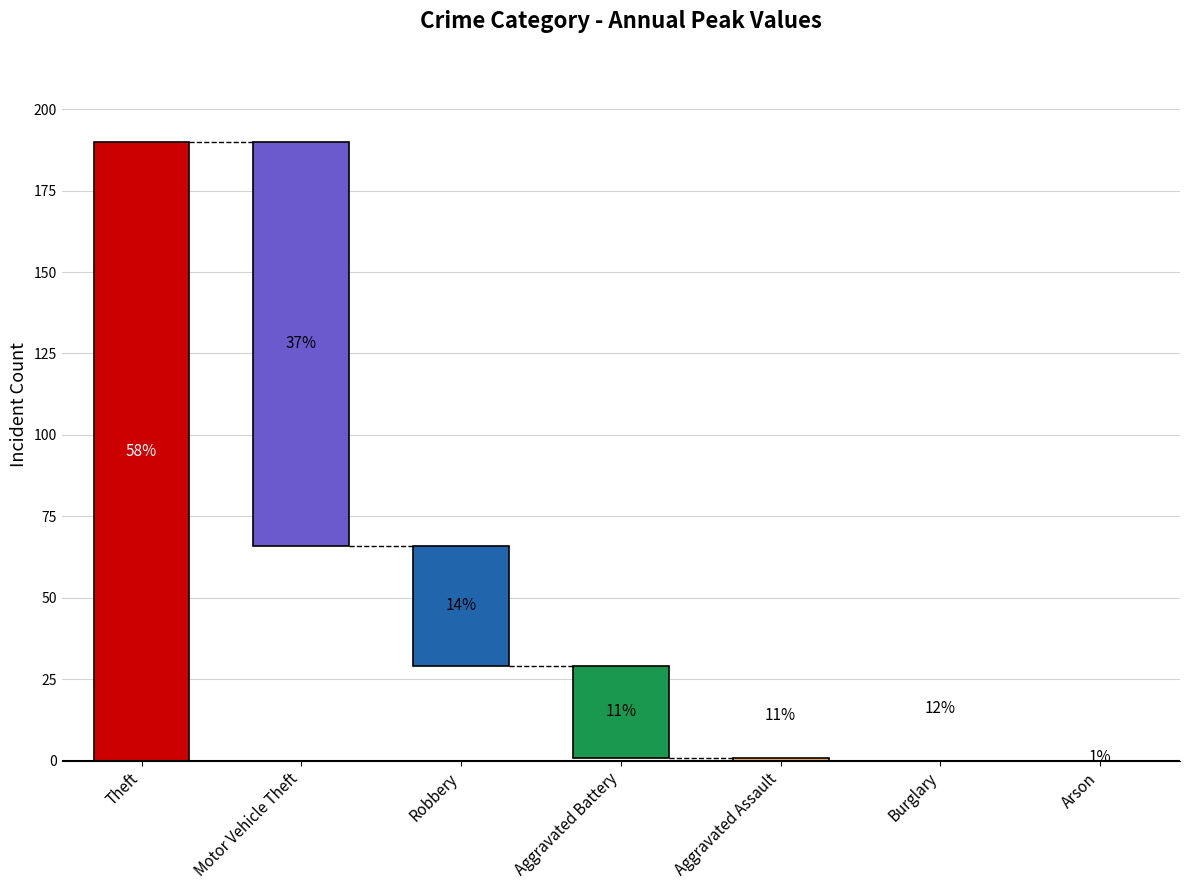

What is the label of the 7th bar from the left?

Arson